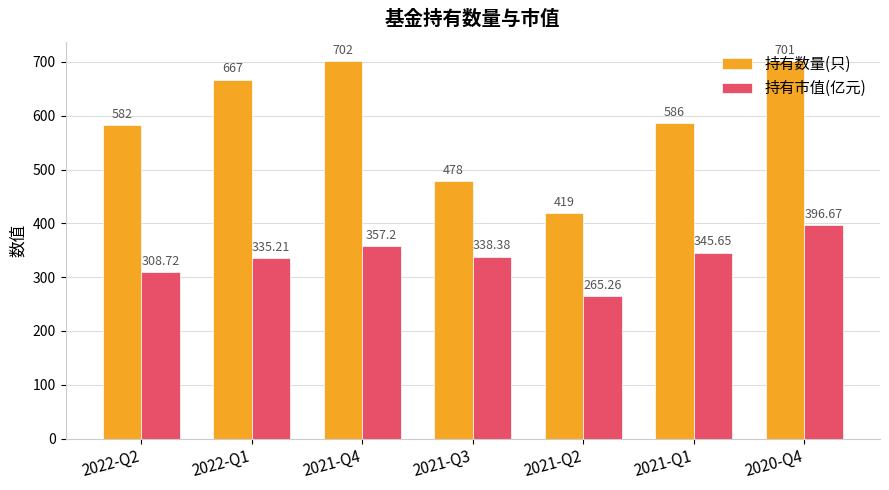

What is the label of the 2nd bar from the left?

2022-Q1